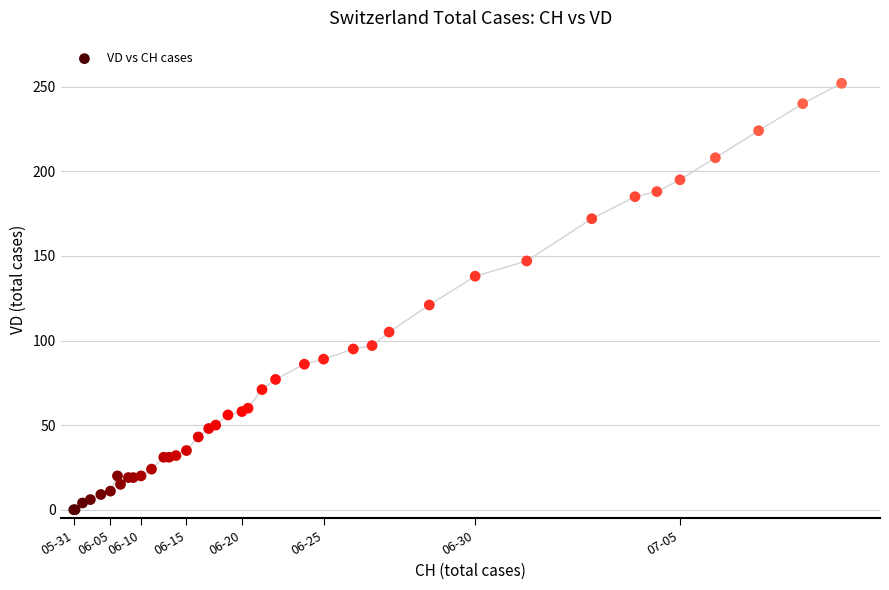

What Y value in the scatter plot is closest to 126?

121